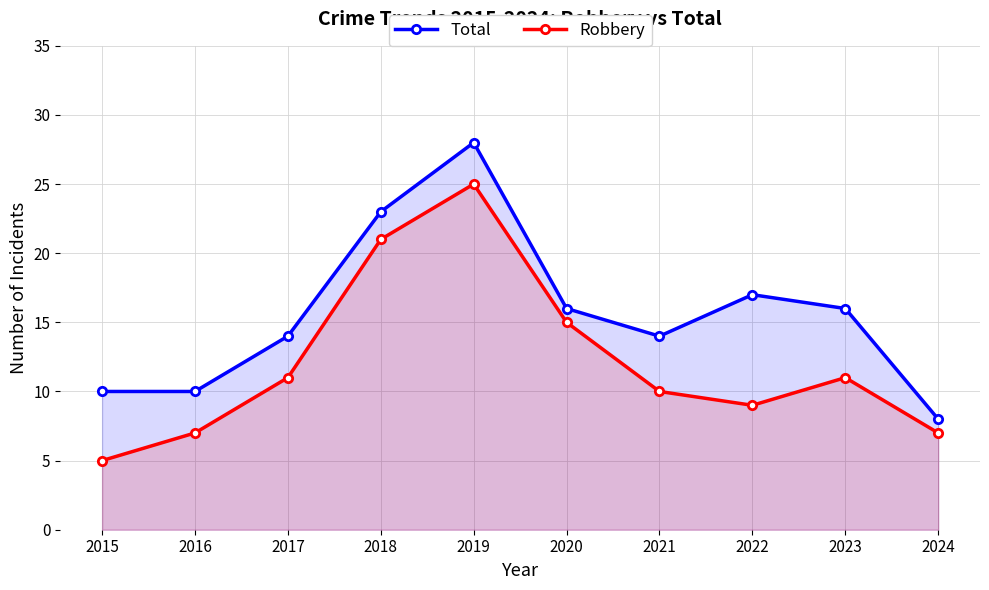

What is the value of the Robbery point at the 9th from the left?

11